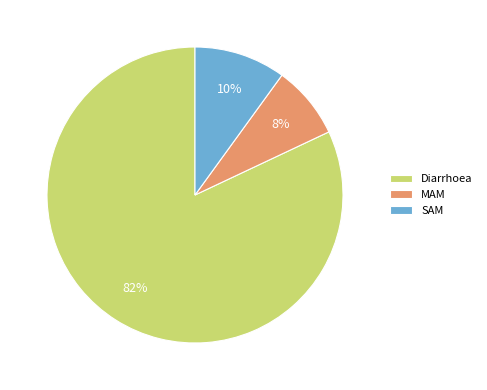

Which slice is the largest?

Diarrhoea